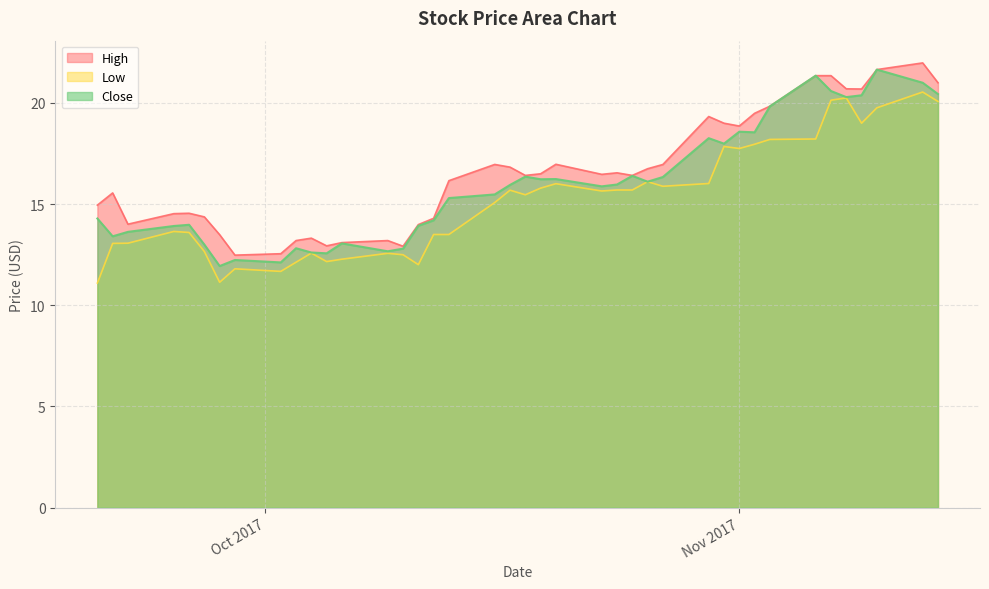

What is the minimum value for Low?

11.1